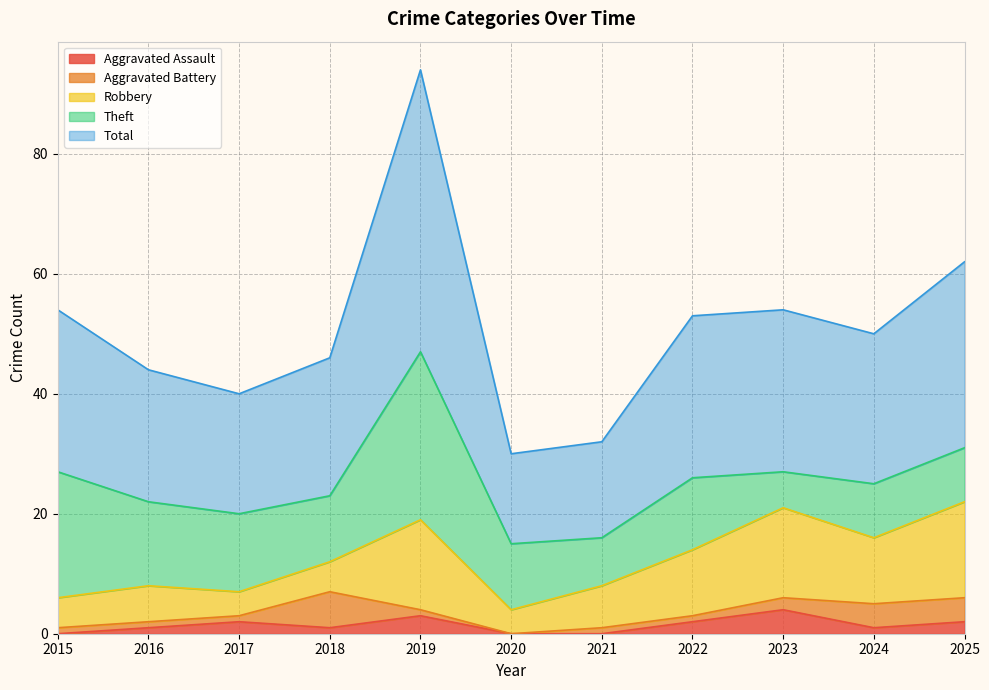

Between 2018 and 2017, which is larger?

2017